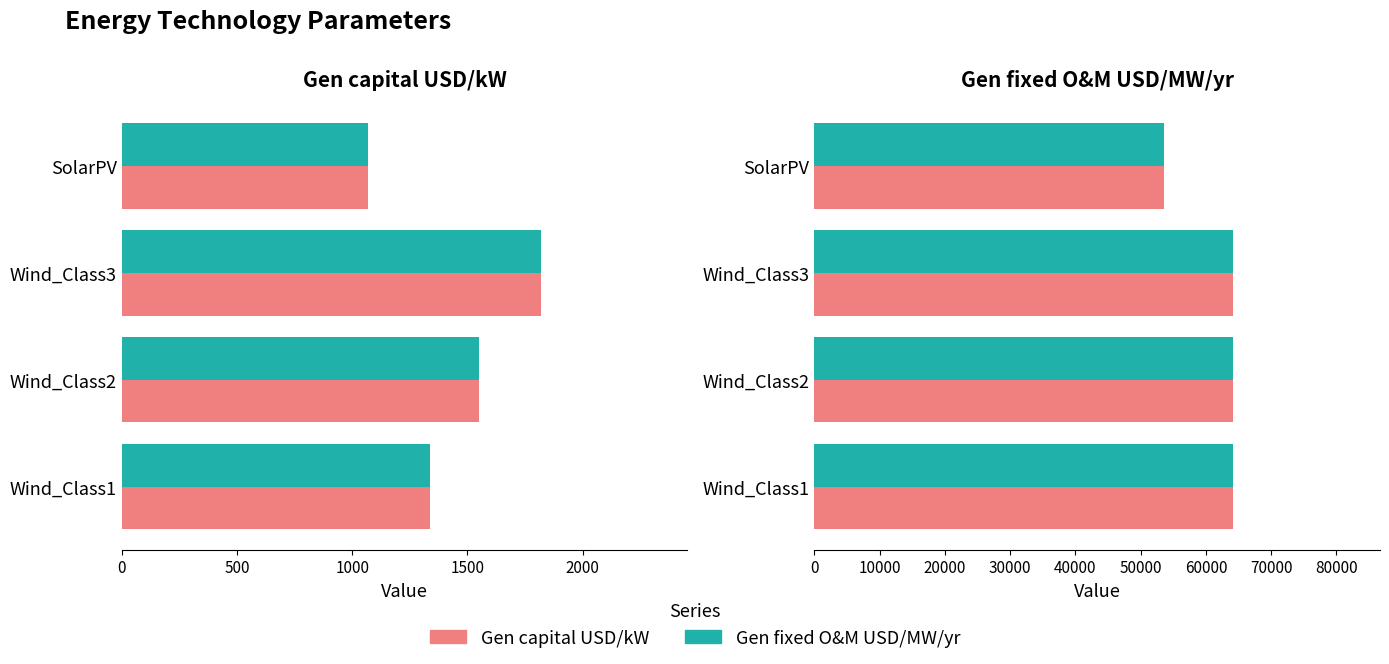

Is the value of Gen fixed O&M USD/MW/yr at Wind_Class2 greater than the value of Gen capital USD/kW at Wind_Class2?

No